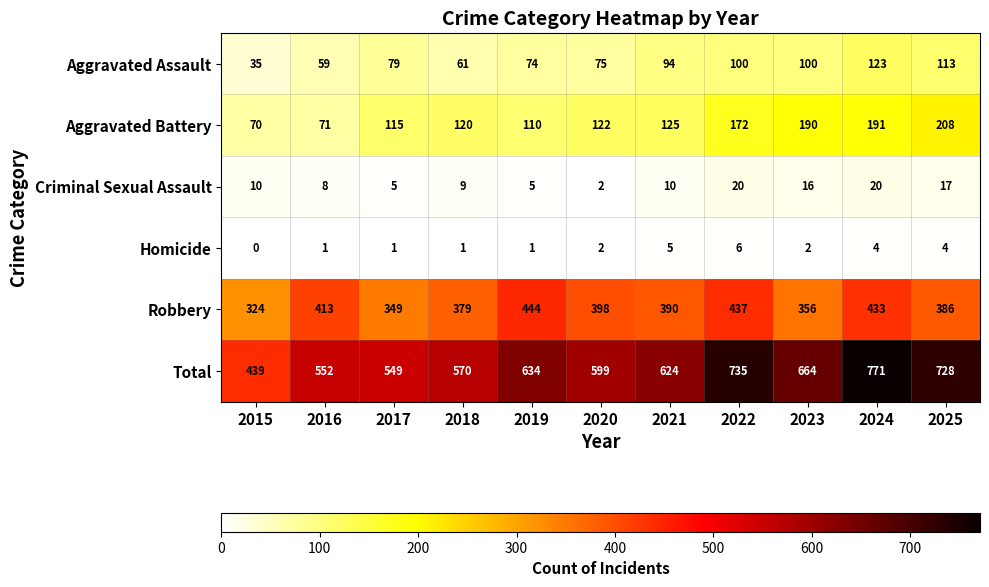

What is the sum of the Homicide values at 2021 and 2020?

7